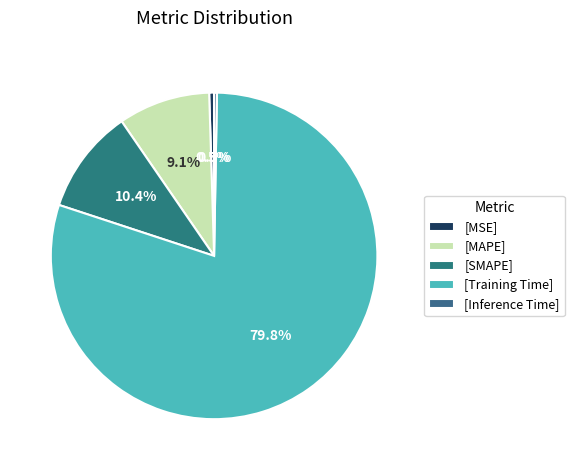

Which category has the biggest portion of the pie?

[Training Time]